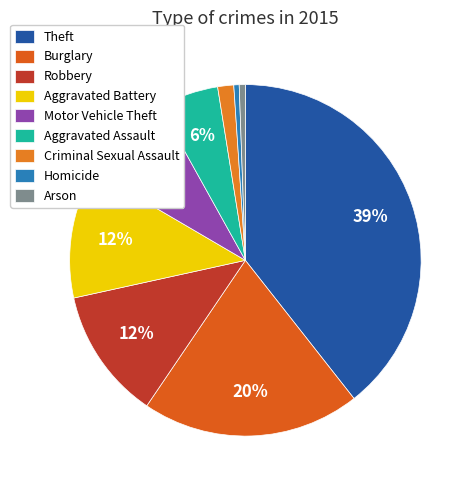

Count the number of slices in the pie.

9